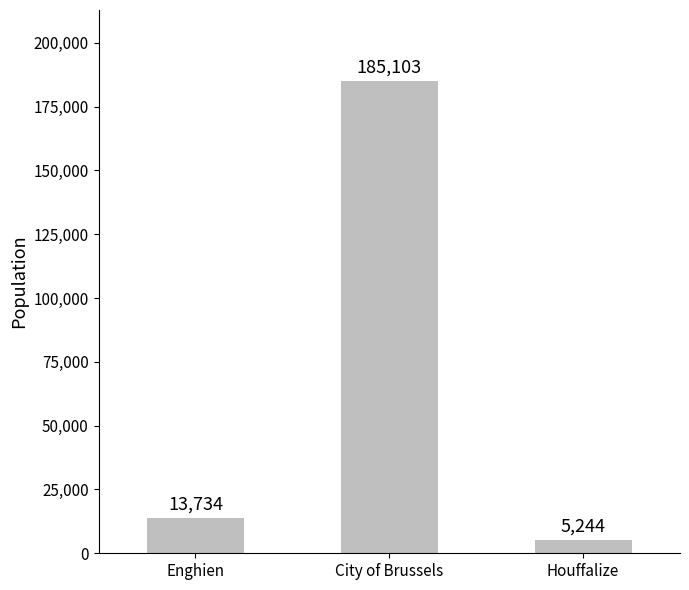

What is the change in value from Enghien to City of Brussels?

+171369